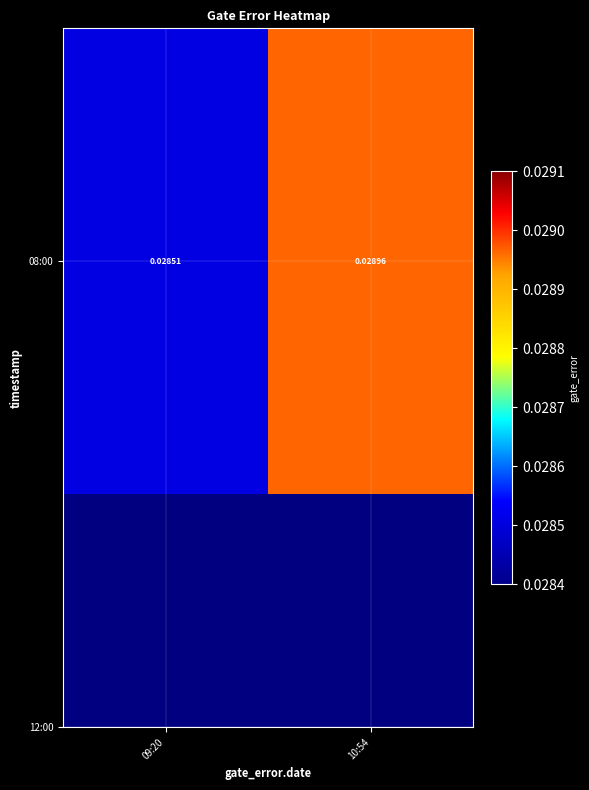

True or false: the data shows 0.0 at 09:20.

False